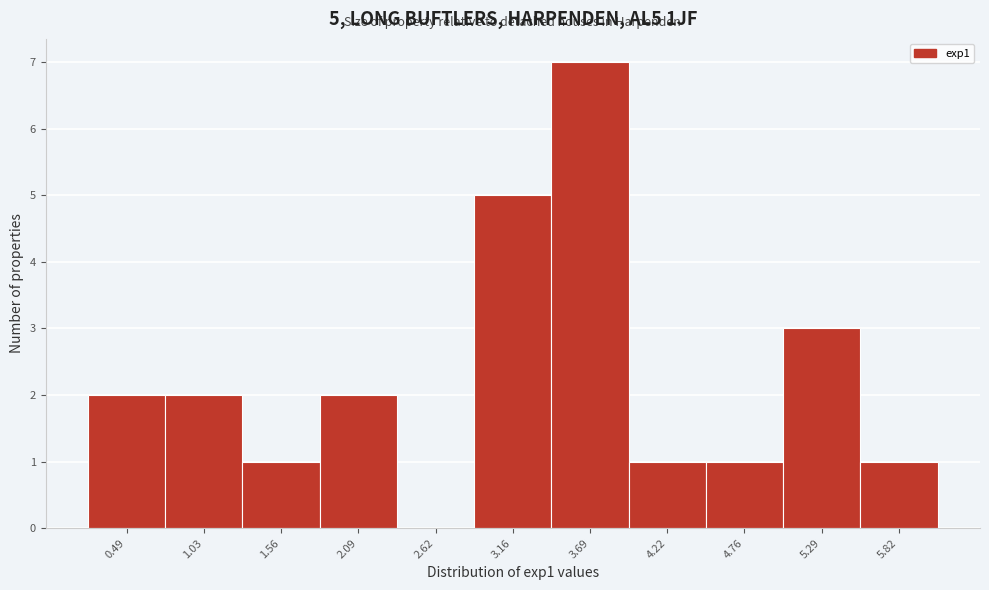

Reading right to left, transcribe all the data shown in this chart.

5.82=1	5.29=3	4.76=1	4.22=1	3.69=7	3.16=5	2.62=0	2.09=2	1.56=1	1.03=2	0.49=2